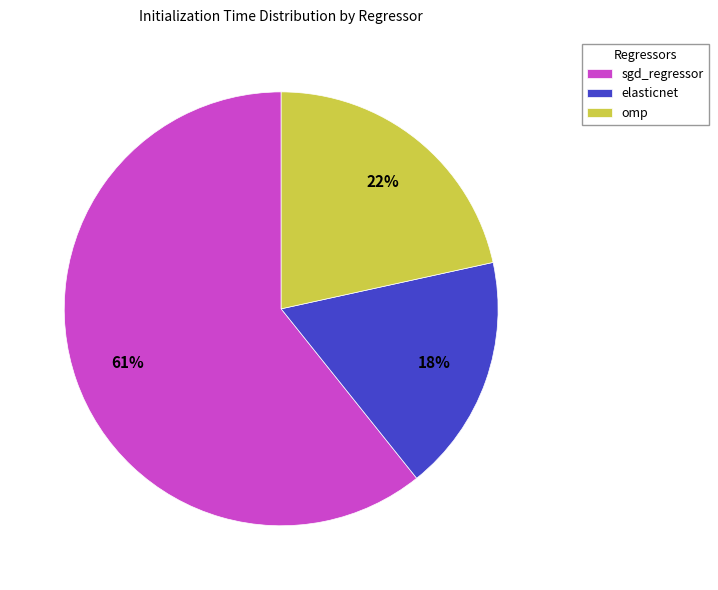

Rank the categories by value from lowest to highest.

elasticnet, omp, sgd_regressor